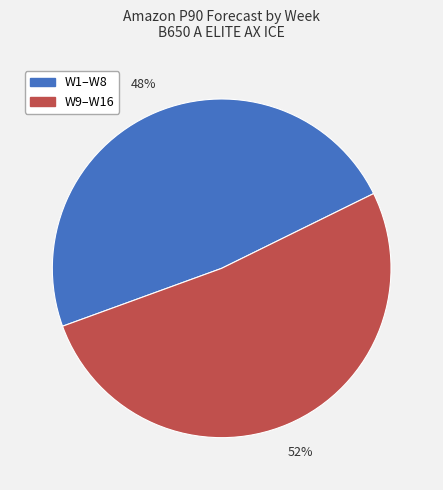

To the nearest percent, what portion does W9–W16 represent?

52%